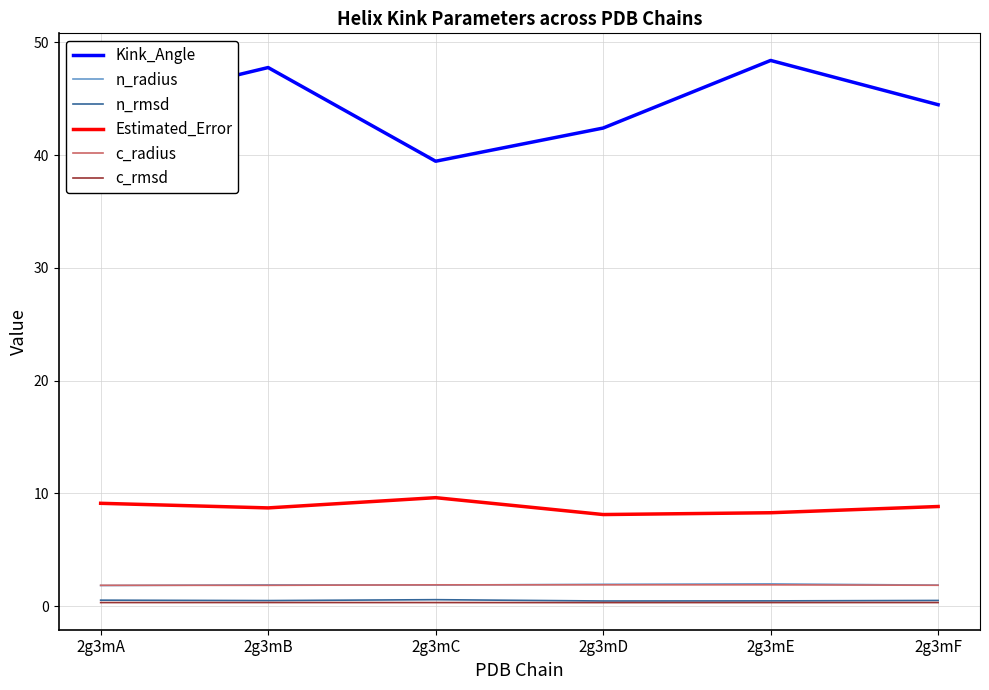

True or false: c_rmsd and c_radius intersect in this chart.

False